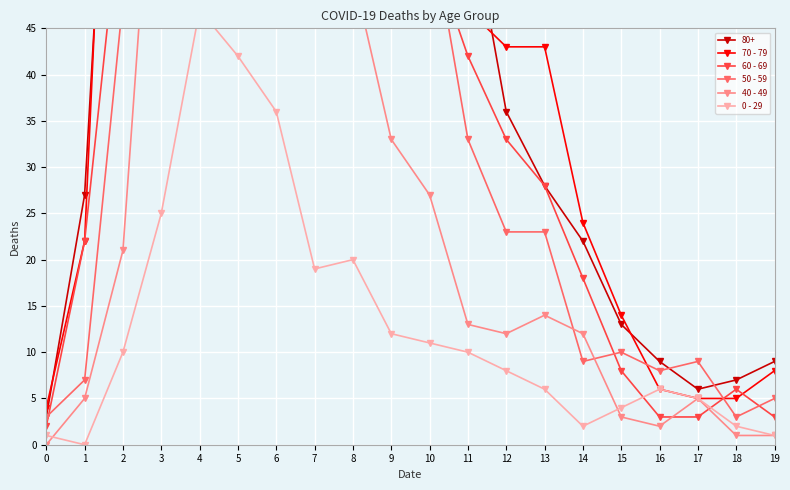

True or false: 50 - 59 and 40 - 49 intersect in this chart.

True